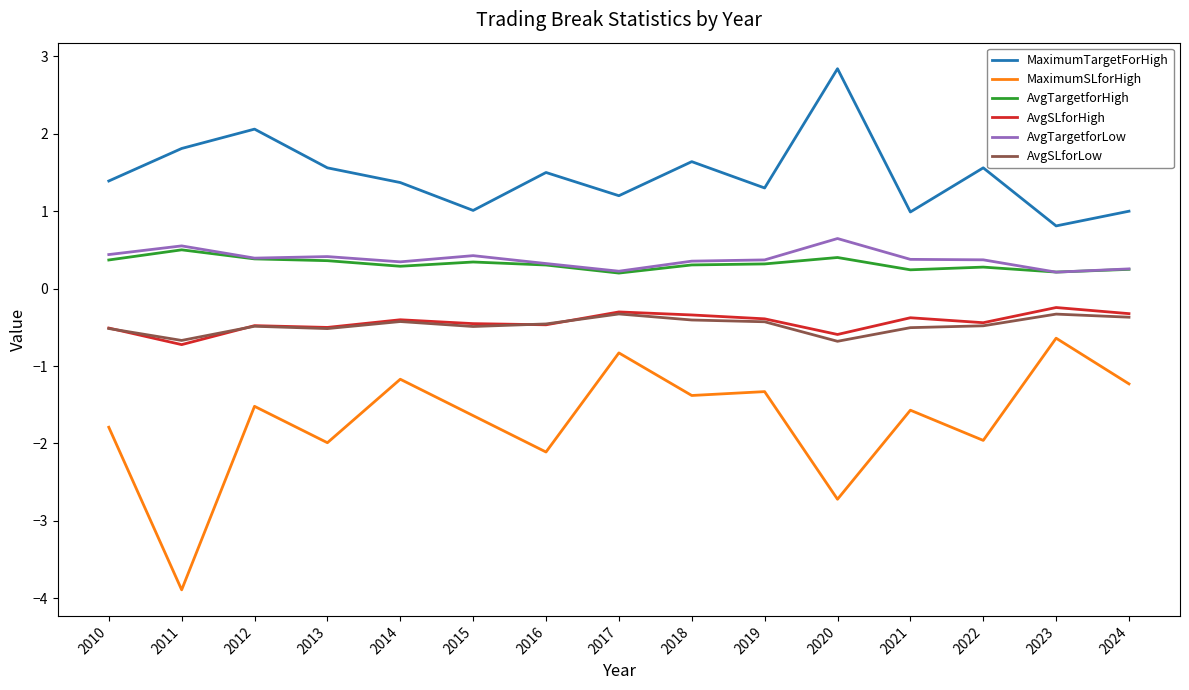

Read the MaximumTargetForHigh value at 2024.

1.0